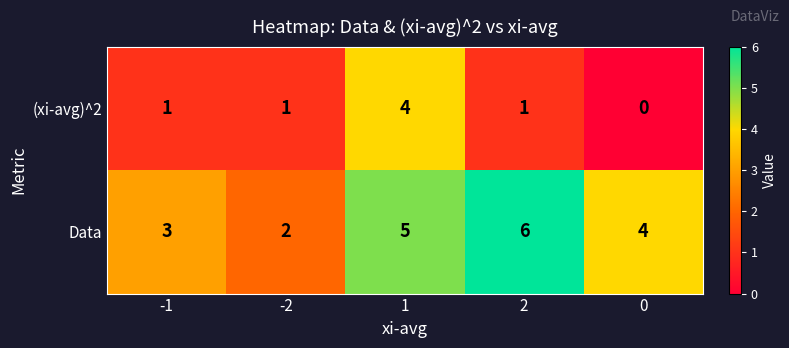

What is the highest value of the Data series?

6